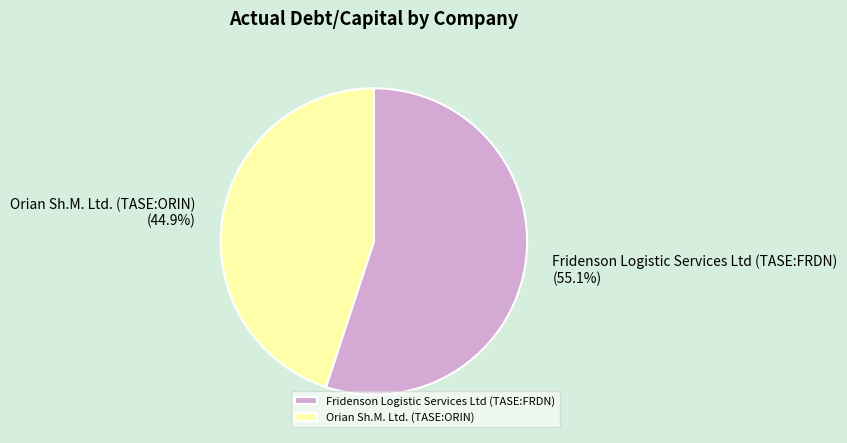

Is it true that Orian Sh.M. Ltd. (TASE:ORIN) is 58% of the pie?

False